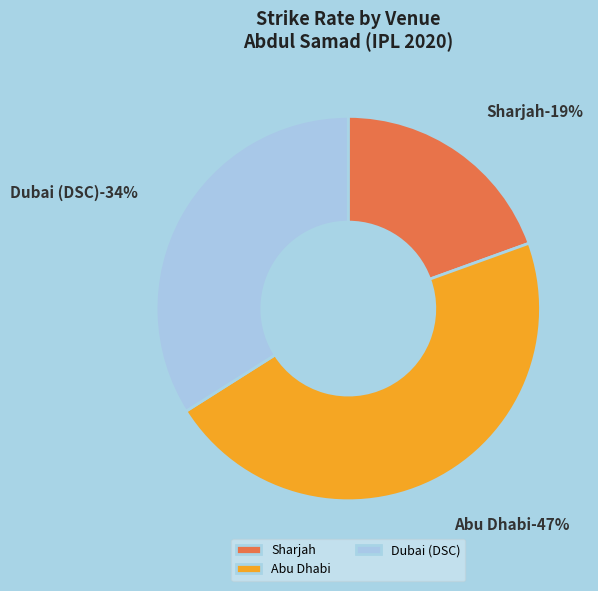

Does Sharjah (Oct 4) account for over 50% of the chart?

No